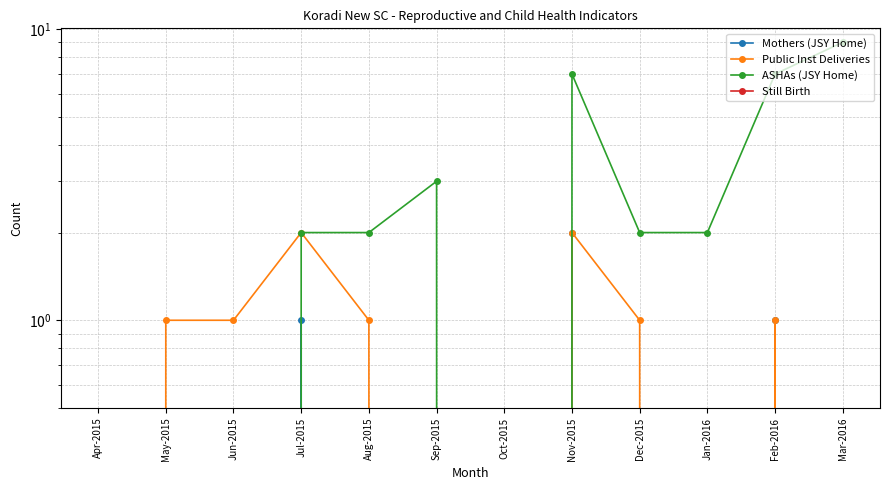

How many distinct data groups are displayed?

4